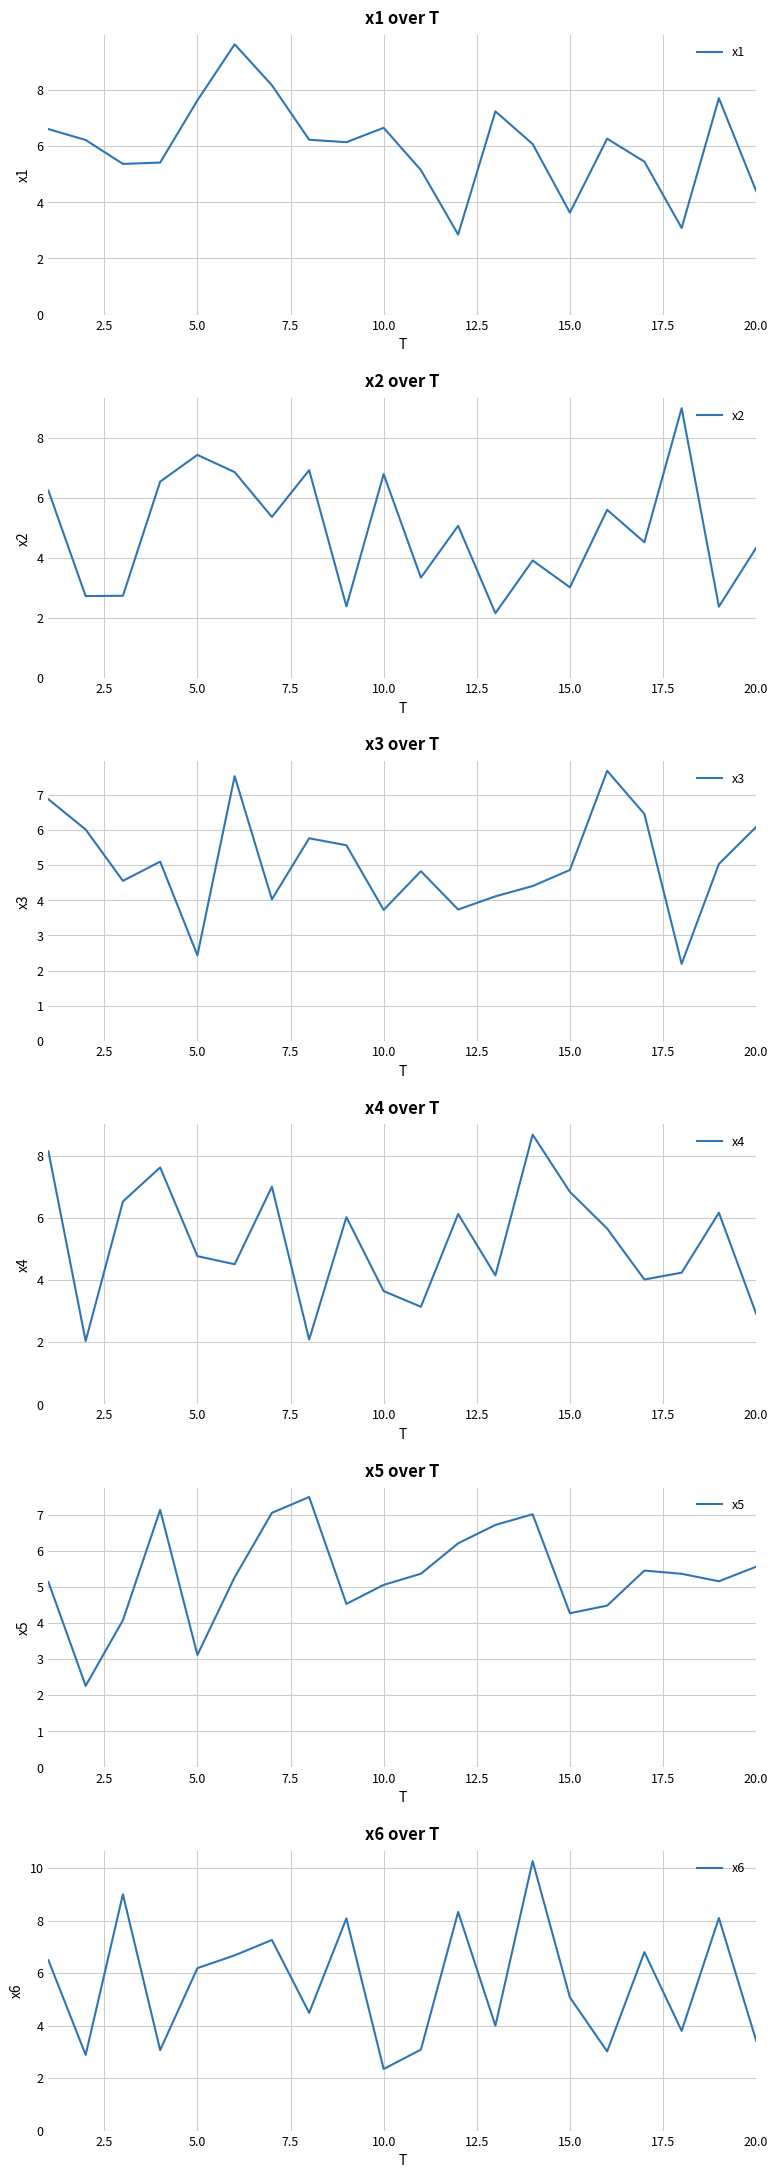

The value of x5 at 20.0 is 3.7. True or false?

False